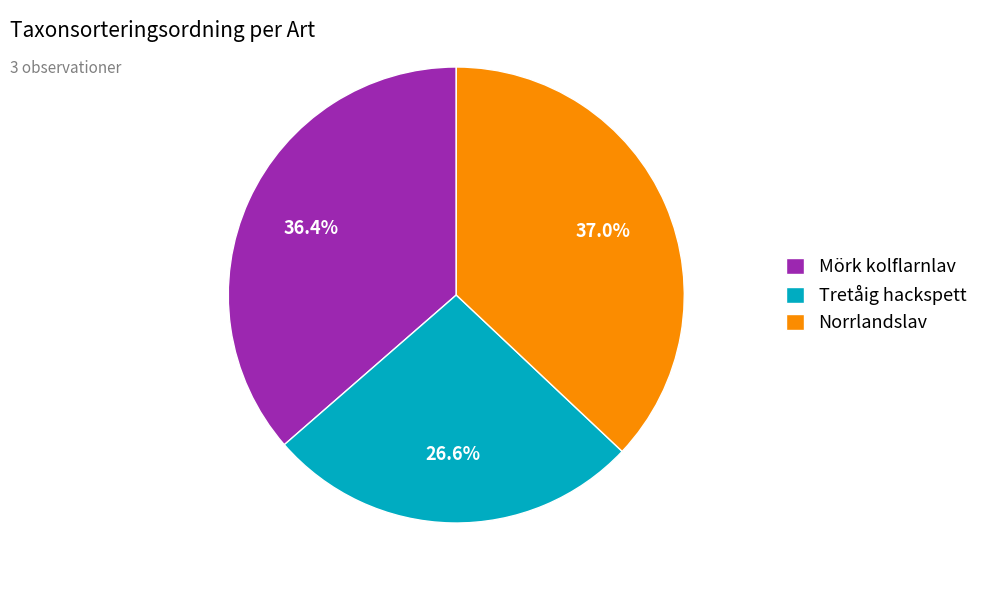

True or false: Tretåig hackspett accounts for 16% of the total.

False